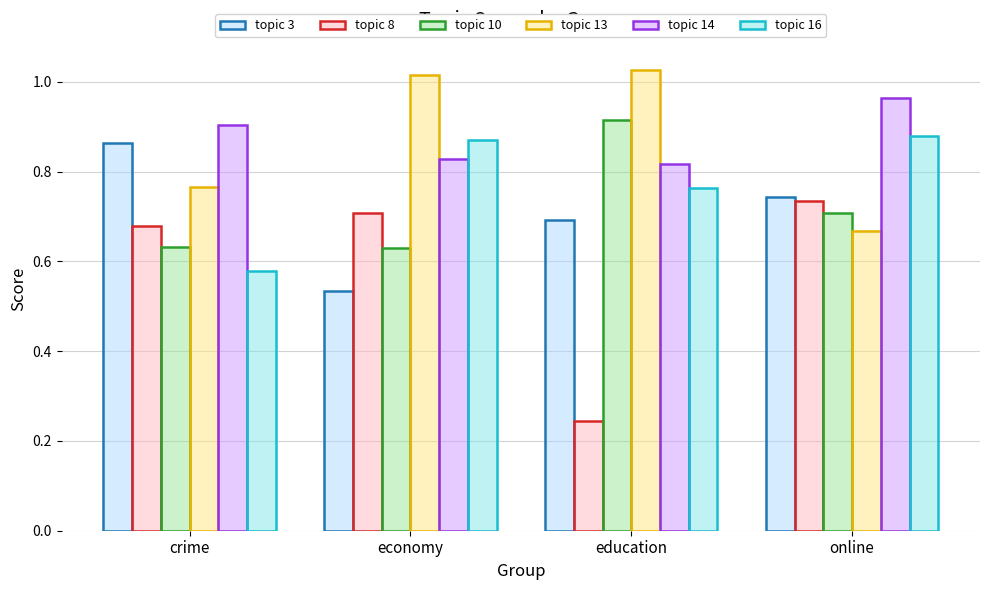

Rank the categories by topic 3 value from lowest to highest.

economy, education, online, crime